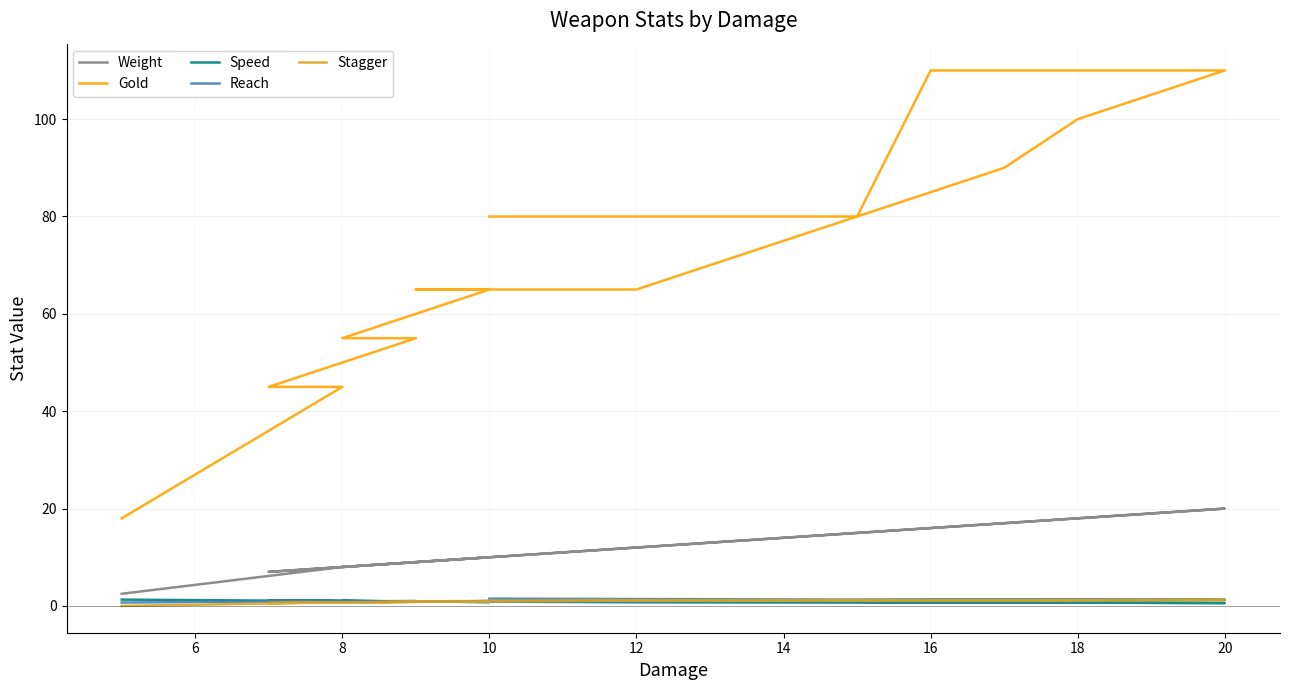

Where does the Weight series first go above 10?

12